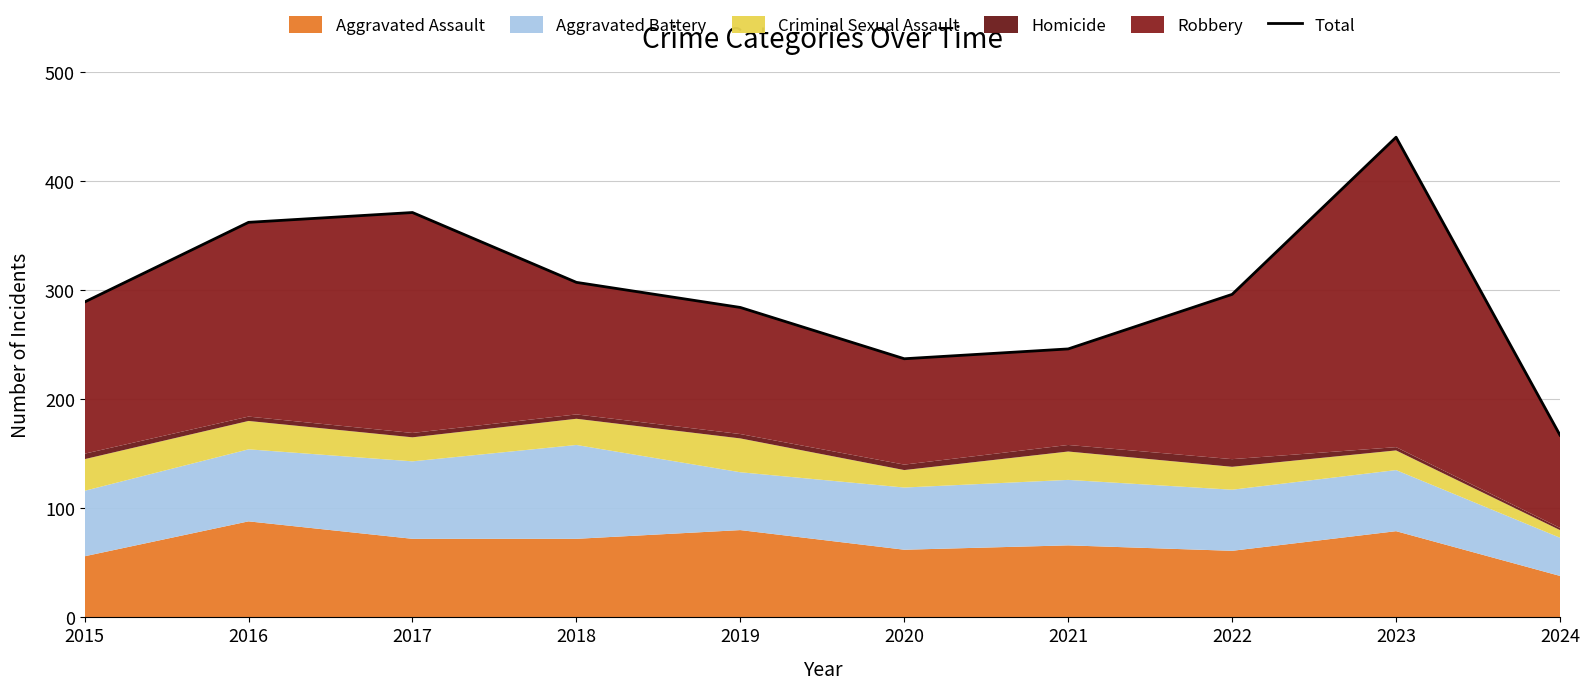

How many lines are shown in the chart?

1